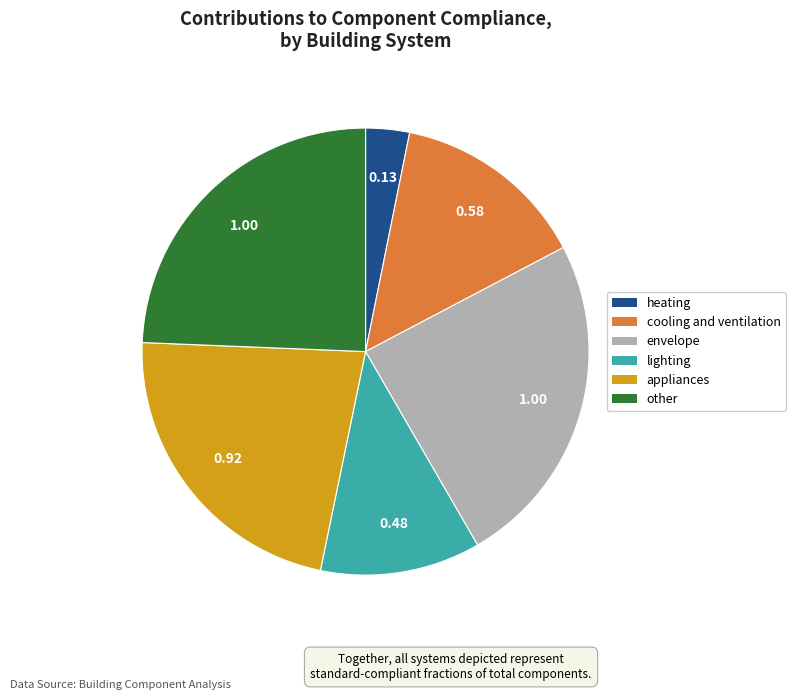

Which category has the smallest portion of the pie?

heating